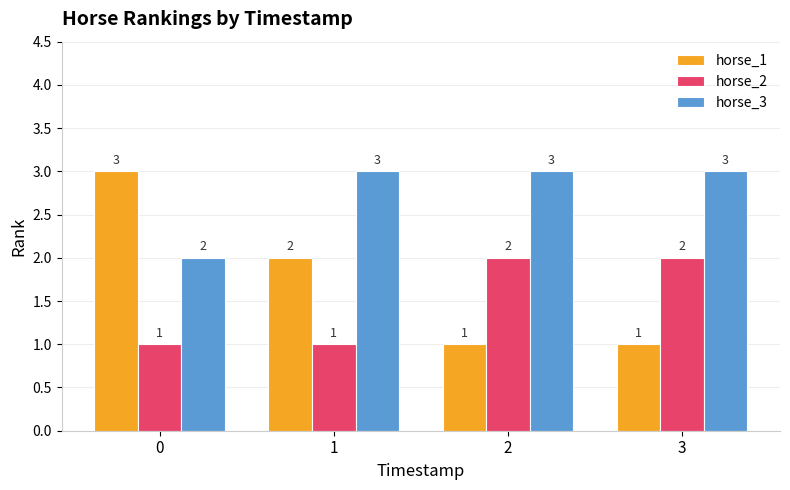

What is the highest value of the horse_3 series?

3